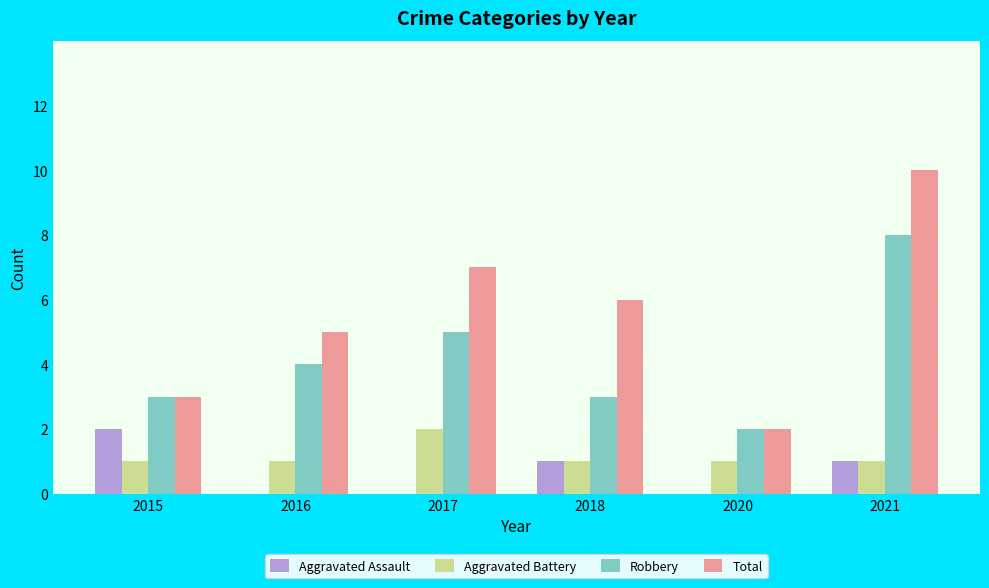

Reading left to right, transcribe all the data shown in this chart.

Aggravated Assault: 2015=2	2016=0	2017=0	2018=1	2020=0	2021=1
Aggravated Battery: 2015=1	2016=1	2017=2	2018=1	2020=1	2021=1
Robbery: 2015=3	2016=4	2017=5	2018=3	2020=2	2021=8
Total: 2015=3	2016=5	2017=7	2018=6	2020=2	2021=10